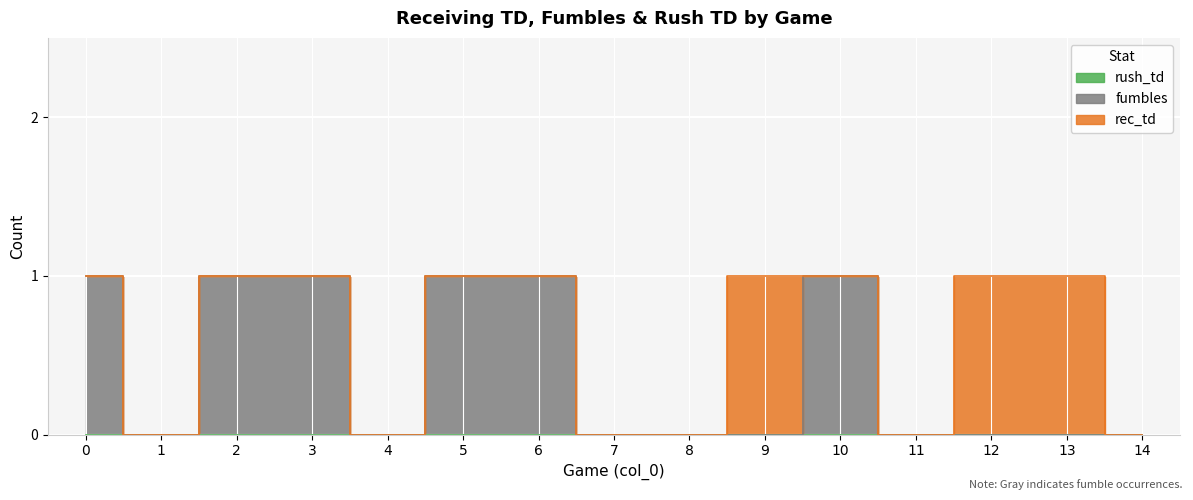

What is the difference between the second highest and minimum values in the rec_td series?

1